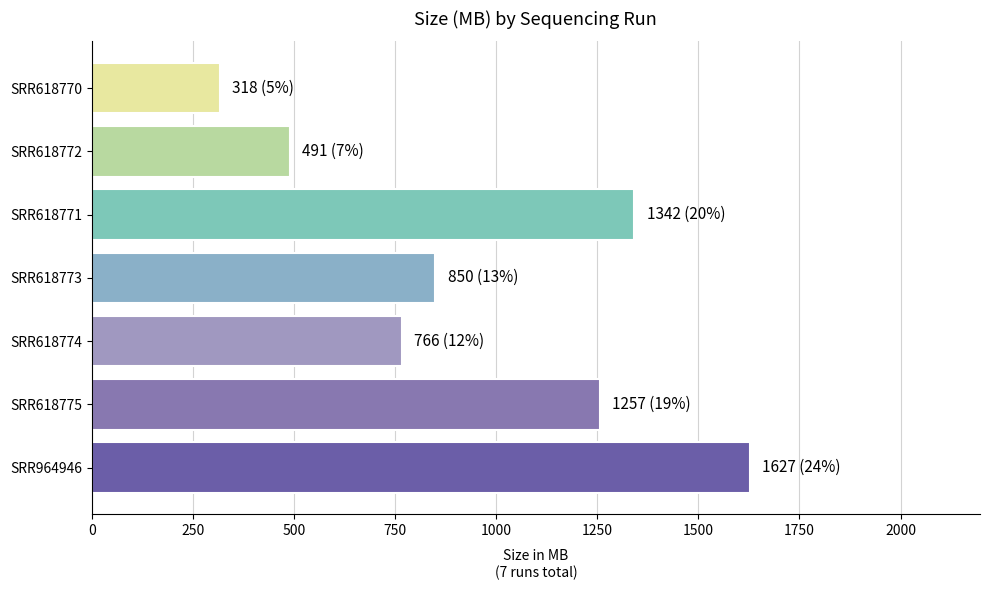

Is it true that the value at SRR618771 is 1342?

True